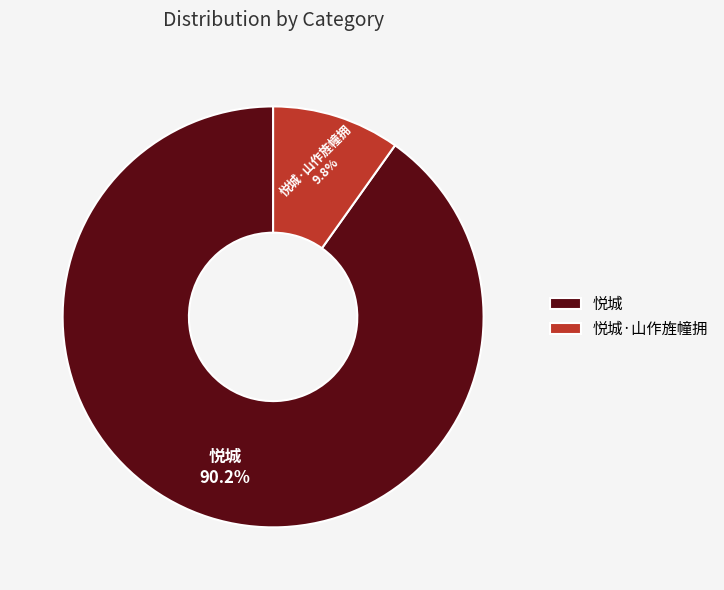

What is the smallest slice in the pie chart?

悦城·山作旌幢拥